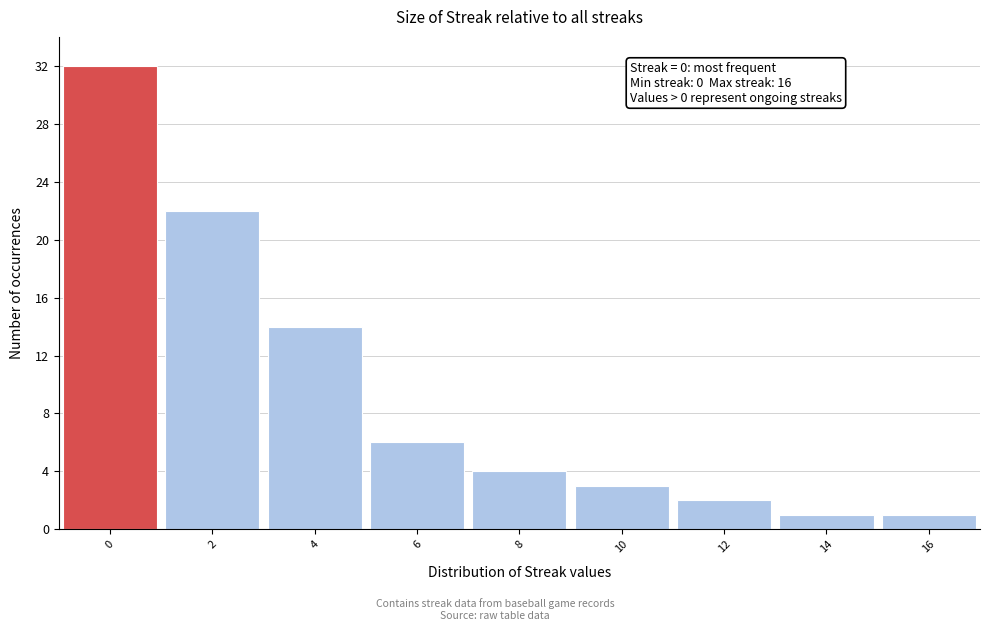

Which range on the x-axis has the tallest bar?

-1 to 1